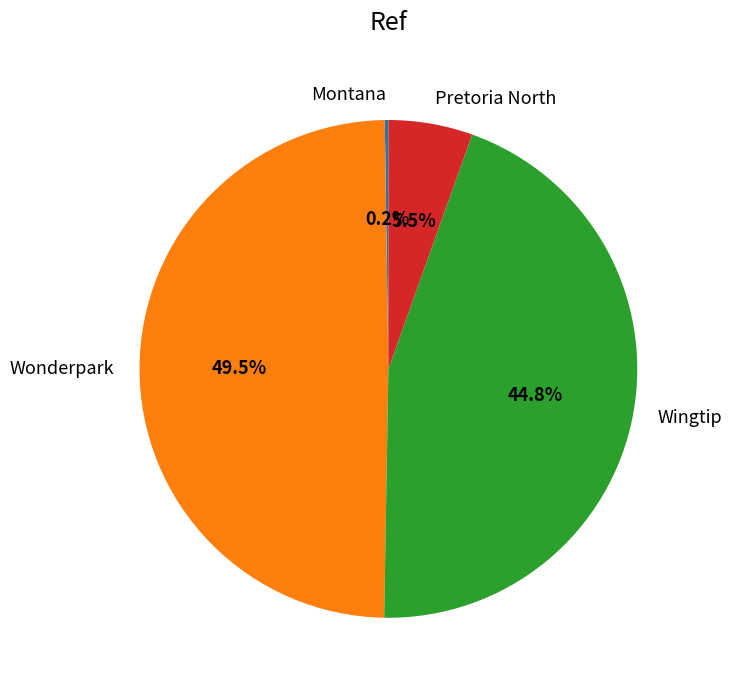

Which slice is the largest?

Wonderpark